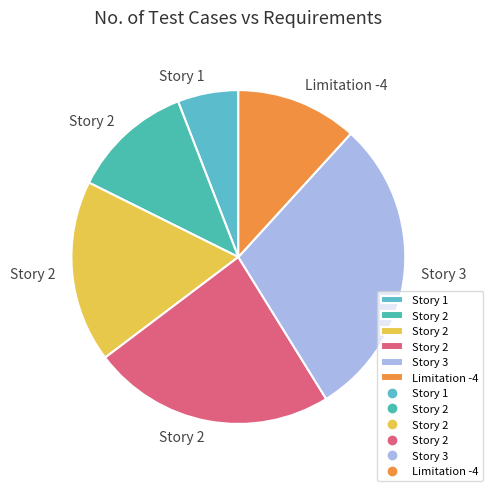

Count the number of slices in the pie.

6